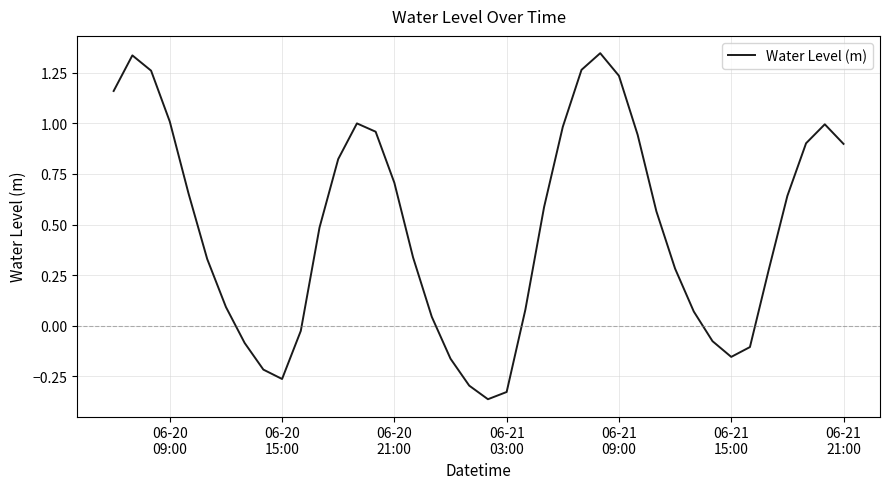

What is the difference between the maximum and minimum values?

1.7